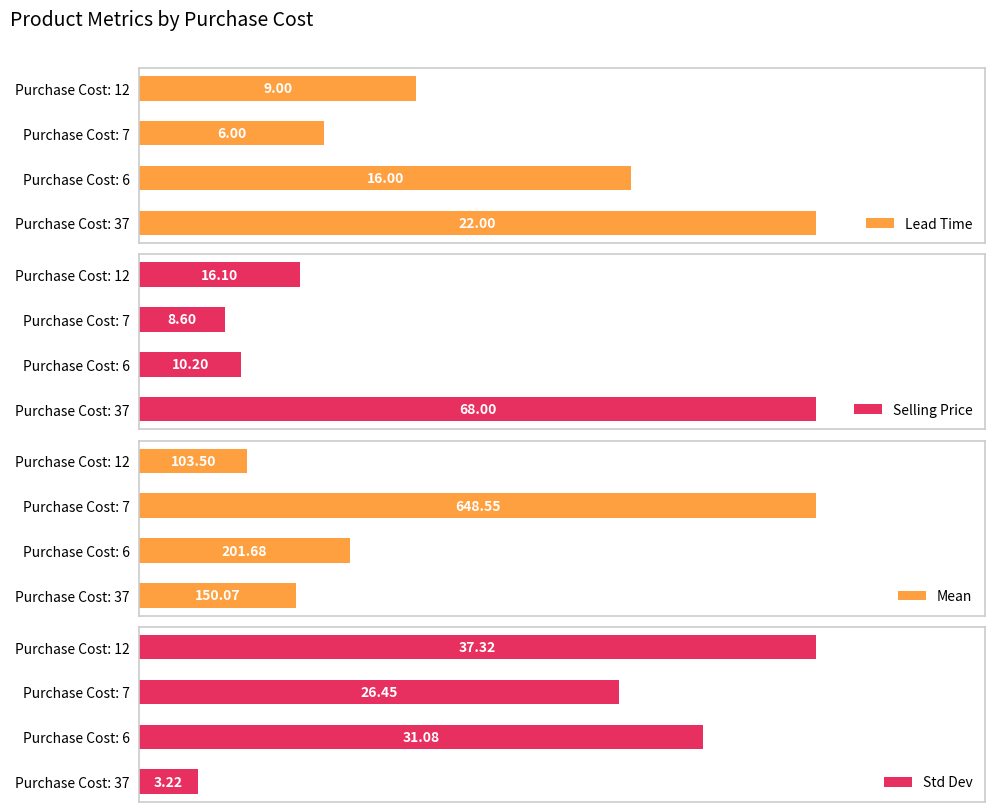

Between Purchase Cost: 7 and Purchase Cost: 37, which series saw the biggest shift?

Mean